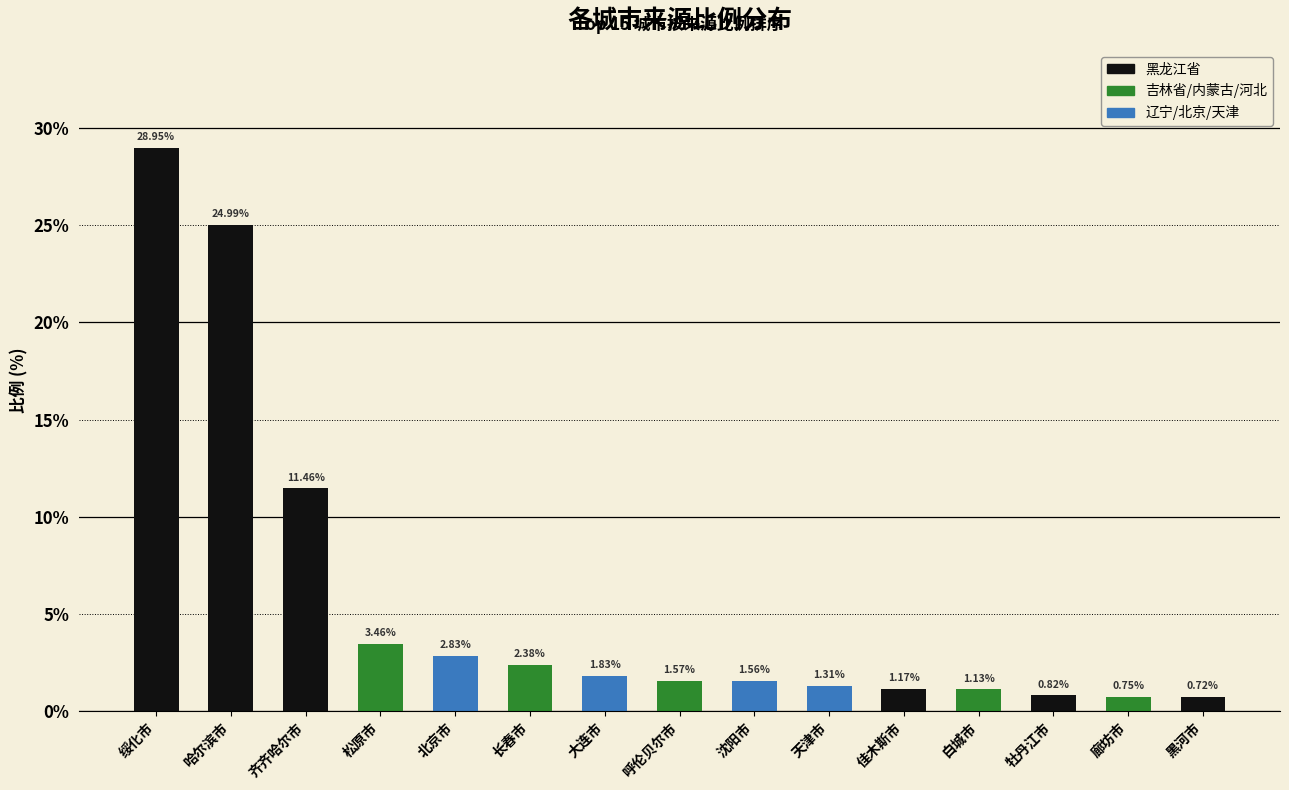

Which label corresponds to the largest value in the chart?

绥化市